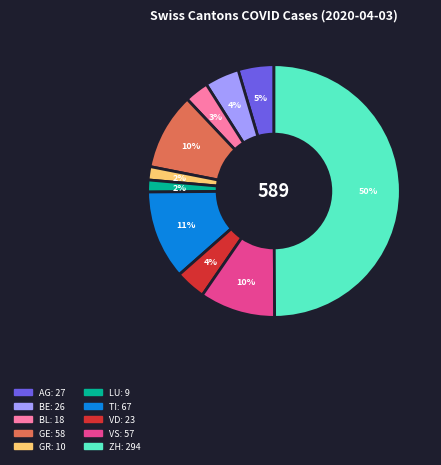

To the nearest percent, what is the difference between the largest and smallest slice percentages?

48%